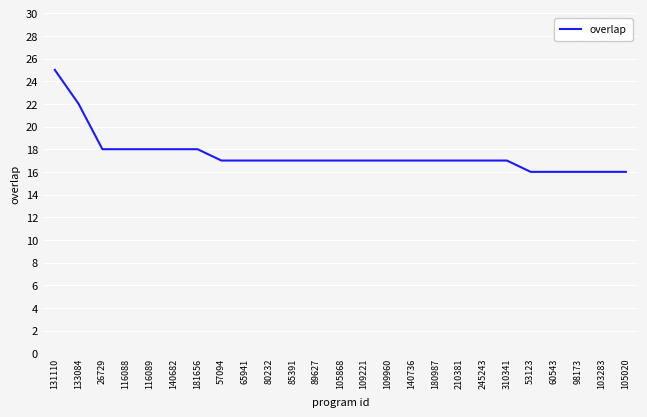

What is the change in value from 140682 to 245243?

-1